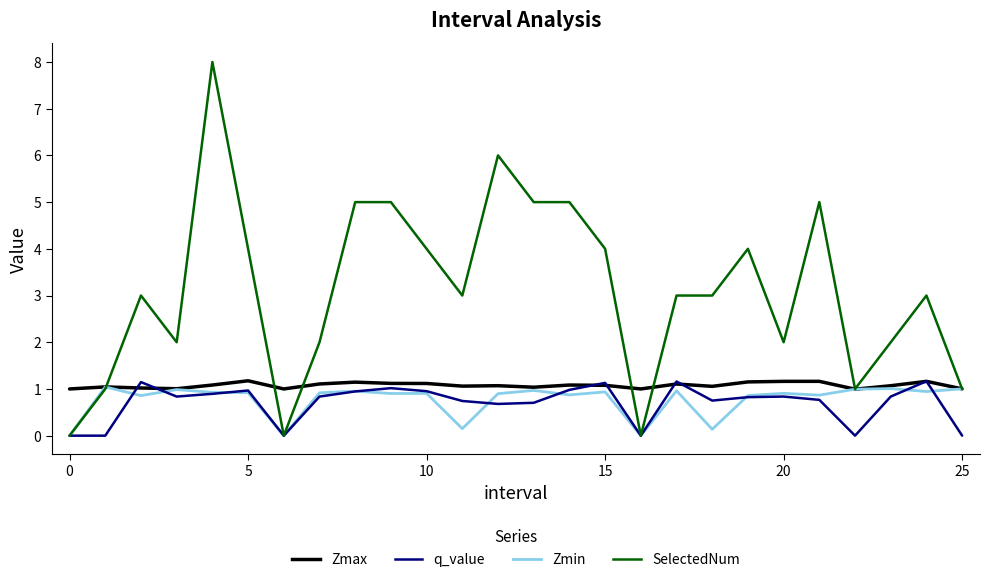

Which series has the largest total across all categories?

SelectedNum